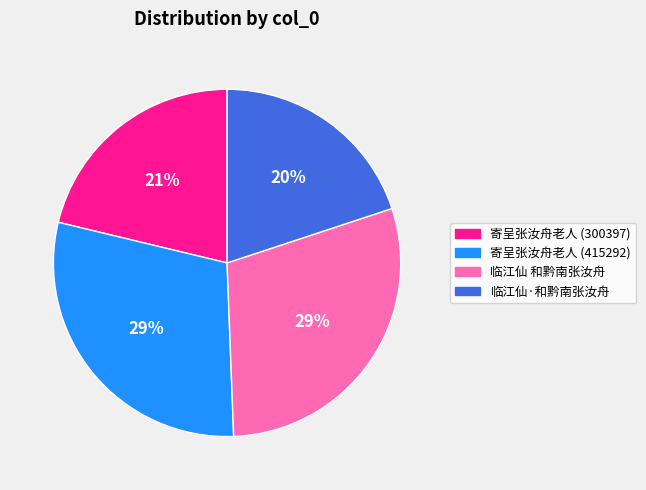

To the nearest percent, what is the average slice percentage?

25%